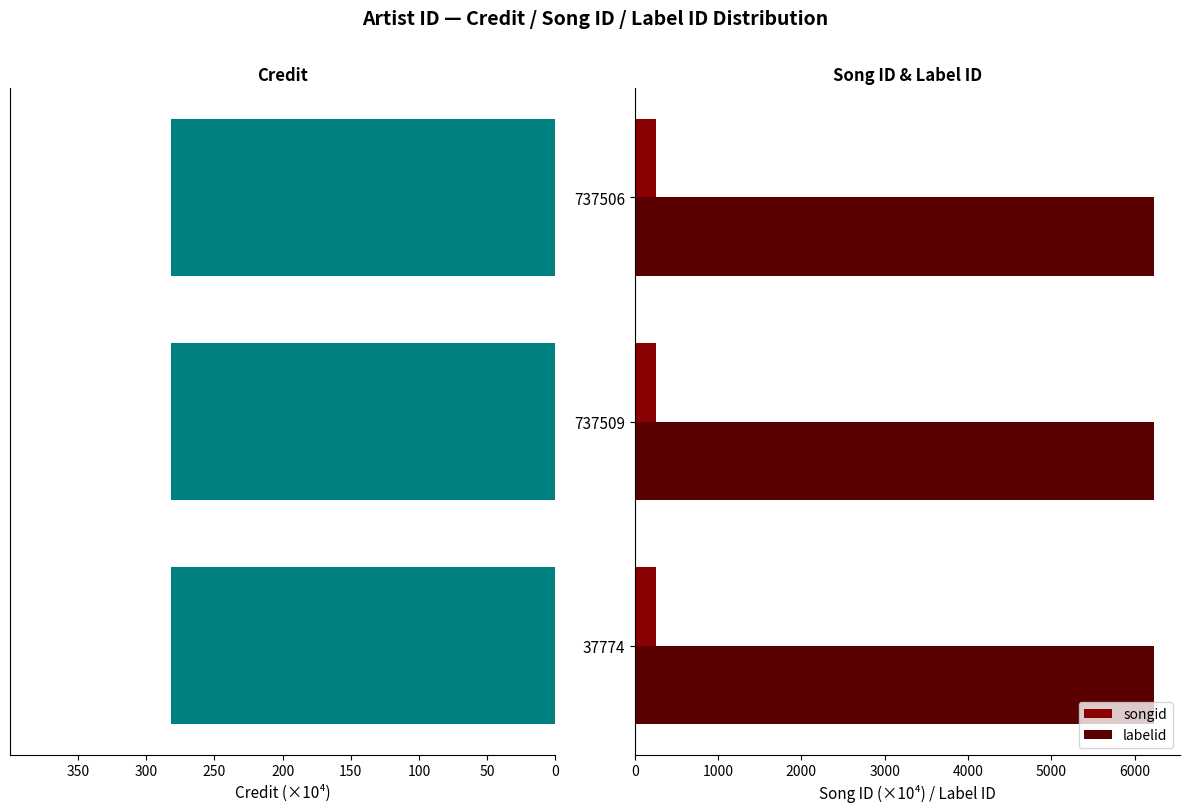

What is the sum of the labelid values at 737509 and 737506?

12468.0